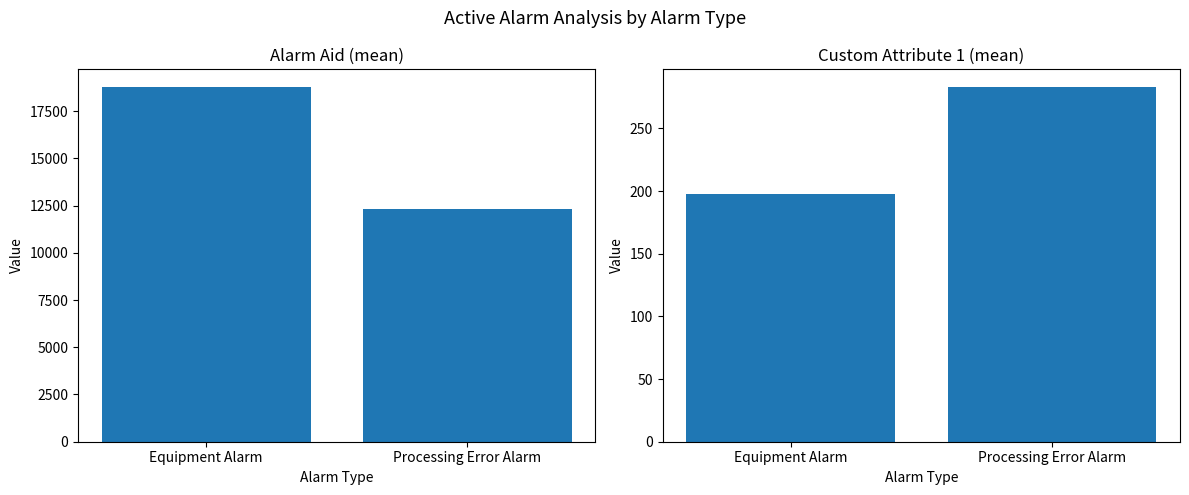

List the series in order of their peak value, highest first.

Alarm Aid (mean), Custom Attribute 1 (mean)